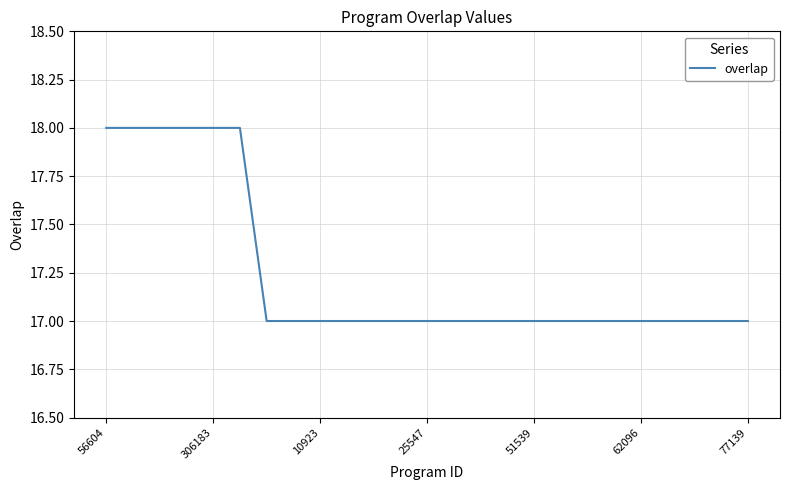

What is the minimum value shown in the chart?

17